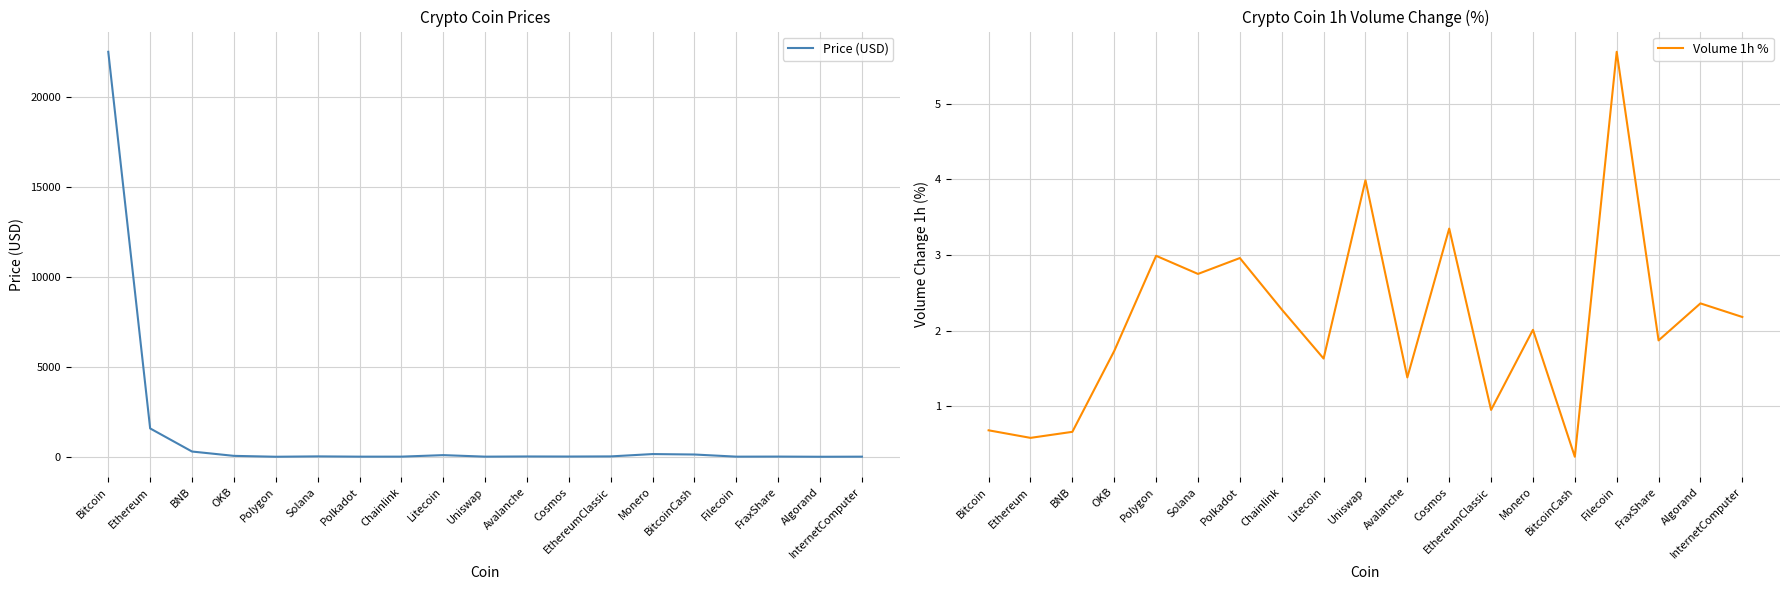

Reading right to left, list all the values displayed in this chart.

Price (USD): InternetComputer=5.4	Algorand=0.2	FraxShare=9.9	Filecoin=6.2	BitcoinCash=124.9	Monero=149.8	EthereumClassic=20.1	Cosmos=12.2	Avalanche=16.4	Uniswap=6.4	Litecoin=90.5	Chainlink=7.0	Polkadot=6.0	Solana=21.3	Polygon=1.1	OKB=50.0	BNB=290.6	Ethereum=1574.5	Bitcoin=22502.4
Volume 1h %: InternetComputer=2.2	Algorand=2.4	FraxShare=1.9	Filecoin=5.7	BitcoinCash=0.3	Monero=2.0	EthereumClassic=0.9	Cosmos=3.4	Avalanche=1.4	Uniswap=4.0	Litecoin=1.6	Chainlink=2.3	Polkadot=3.0	Solana=2.8	Polygon=3.0	OKB=1.7	BNB=0.7	Ethereum=0.6	Bitcoin=0.7